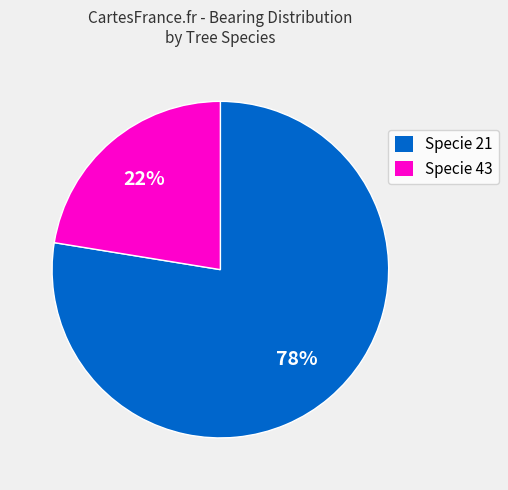

Which slice is the smallest?

Specie 43